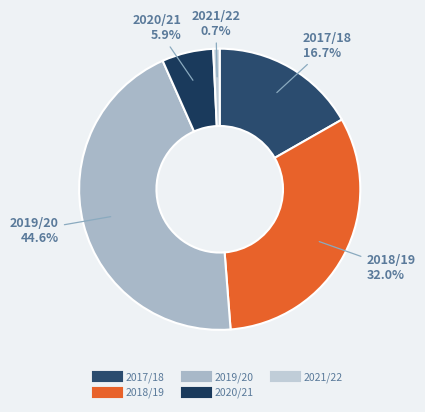

What is the ratio of the value at 2017/18 to the value at 2018/19?

0.5